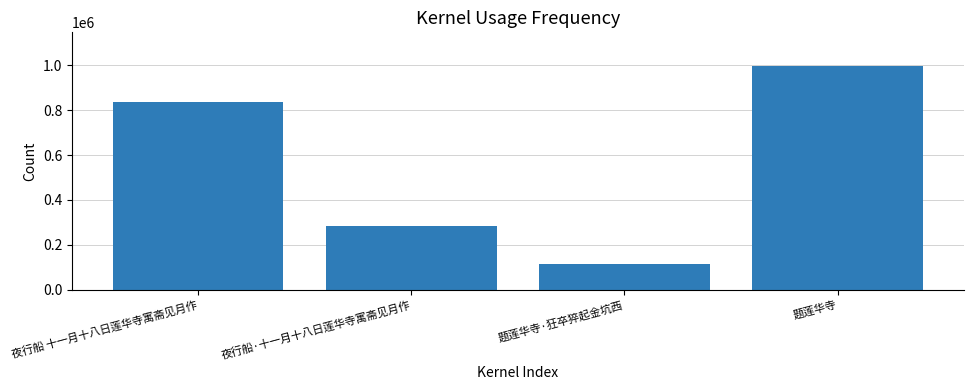

How many data points does each series have?

4